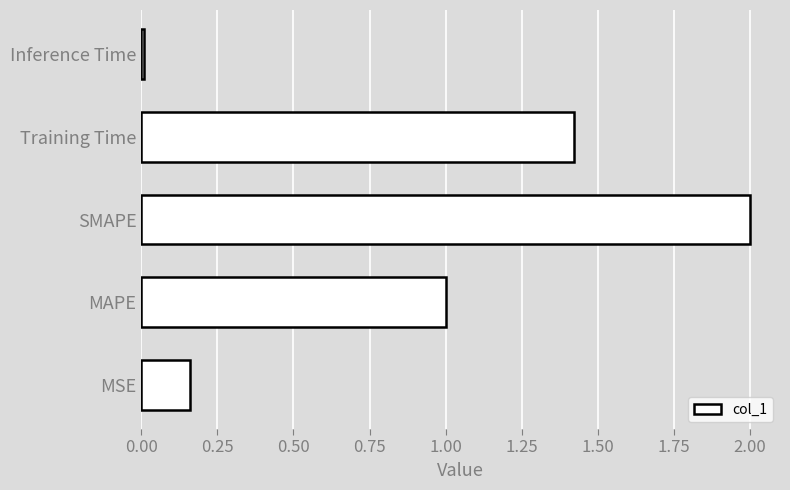

Is it true that the value at Inference Time is 0.0?

True